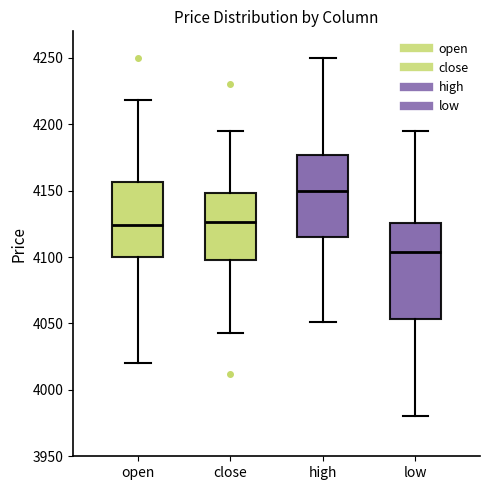

Which box's median line is the highest?

high